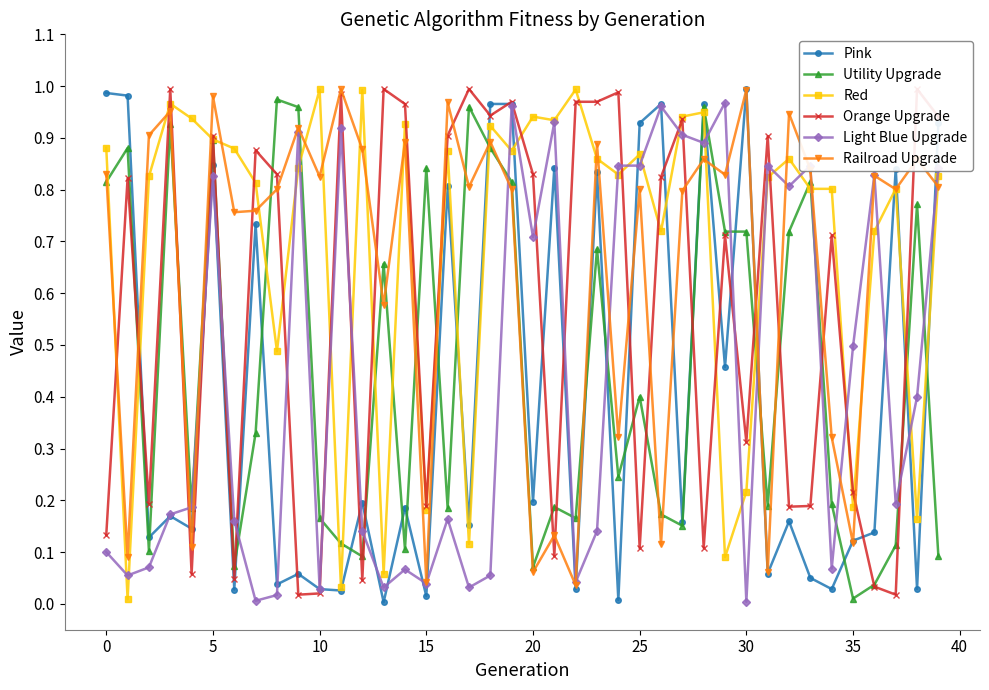

True or false: Railroad Upgrade has more than 0 interior local peaks.

True